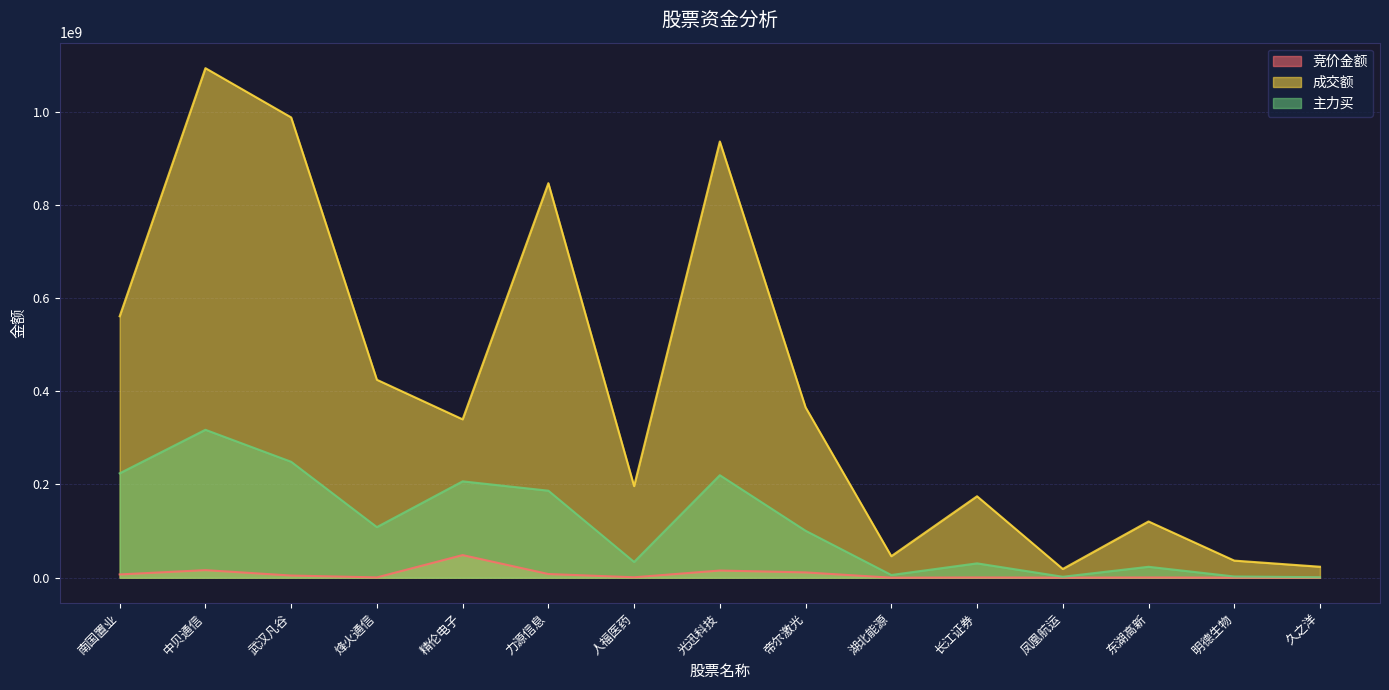

Reading left to right, what are all the values shown in this chart?

竞价金额: 7004816	16222932	4638822	647395	48520122	7899092	902820	15380592	11347767	53751	490145	126984	456210	123396	0
成交额: 561000601	1093438620	987770410	424750272	339817736	846599551	196599682	936033235	365649037	46155559	174770511	18740345	120676595	36692722	23528727
主力买: 223956370	317409504	248761854	108536022	206743047	186703937	33816923	219895864	100739026	5792554	30772145	2020362	23404238	2629187	989281